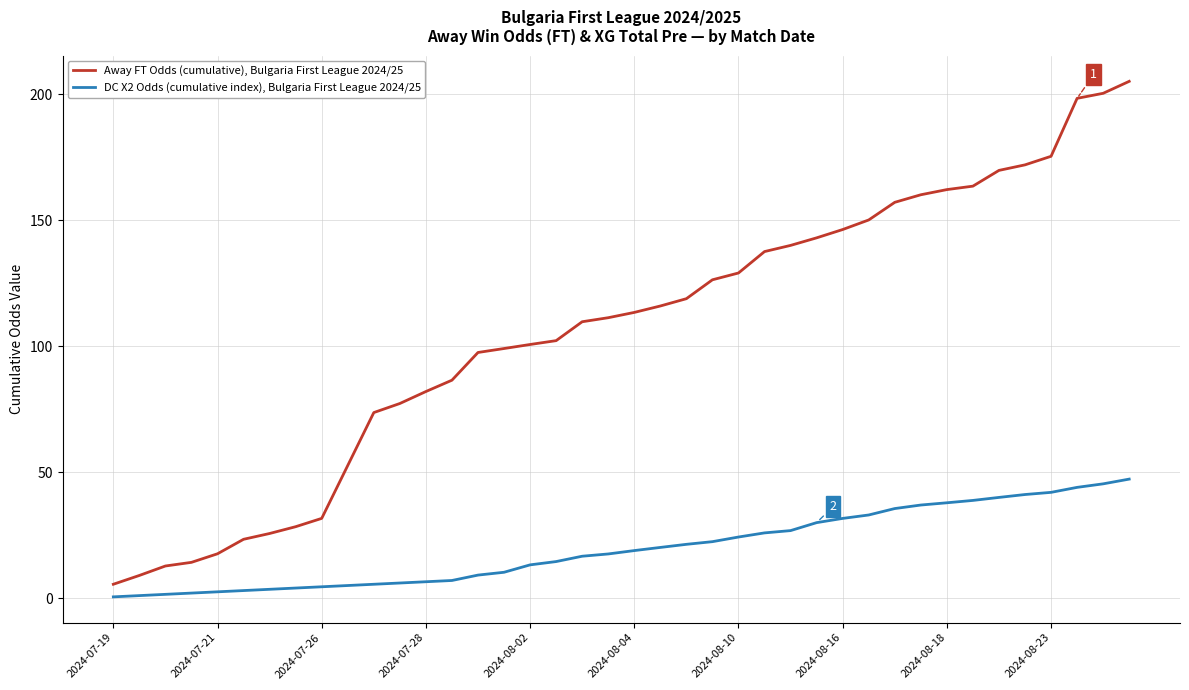

What are all the series names shown in the legend?

Away FT Odds (cumulative), Bulgaria First League 2024/25, DC X2 Odds (cumulative index), Bulgaria First League 2024/25